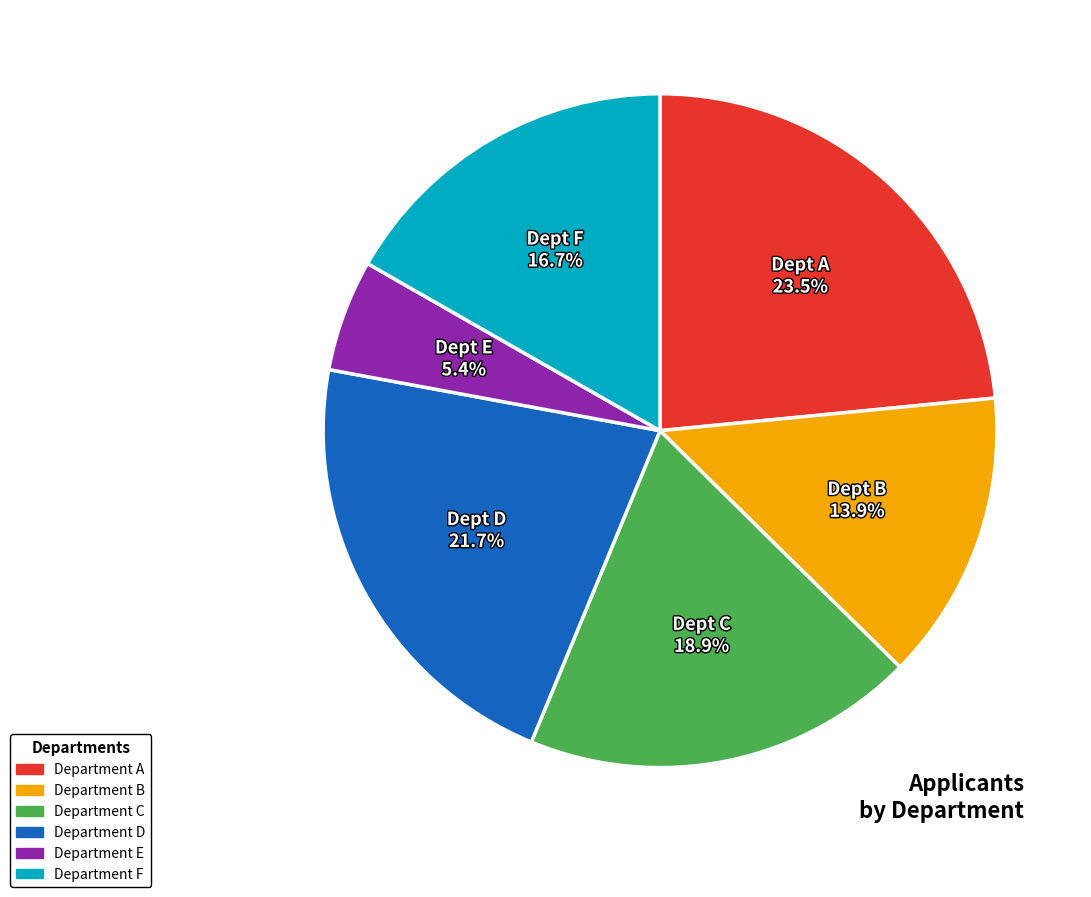

Is there a majority slice in this chart?

No